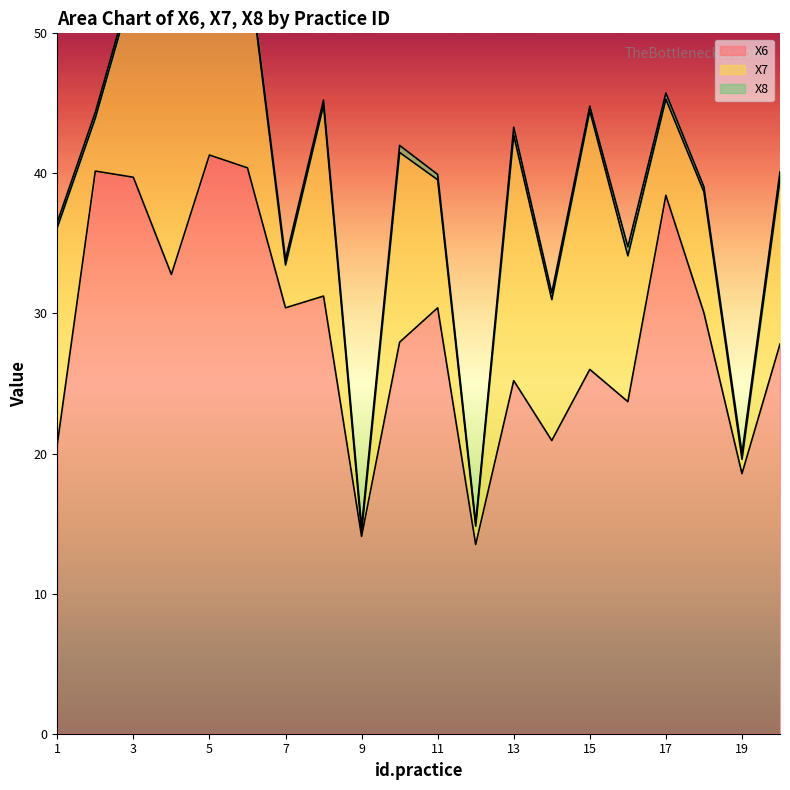

Rank the series at 14 from highest to lowest value.

X6, X7, X8